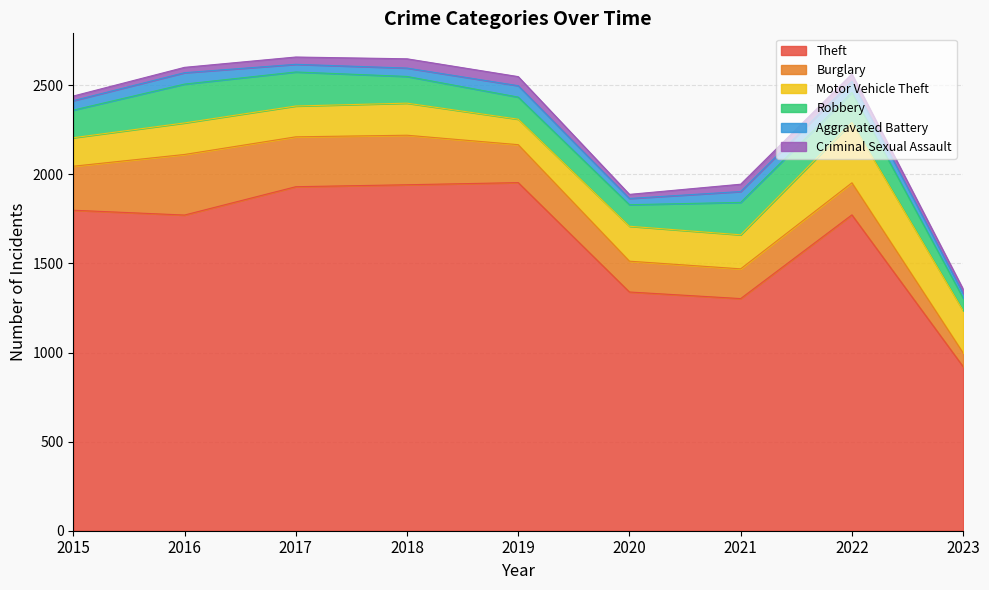

Is the value of Aggravated Battery at 2016 greater than the value of Criminal Sexual Assault at 2015?

Yes